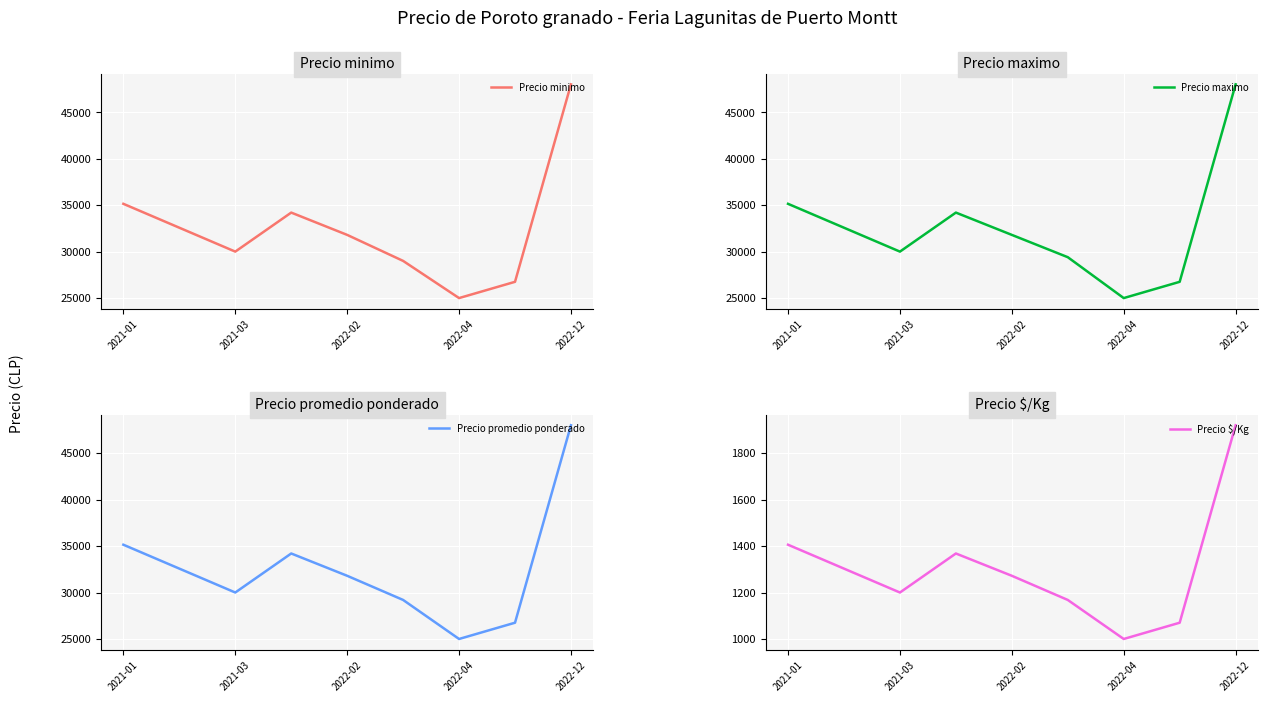

How many data points does each series have?

9